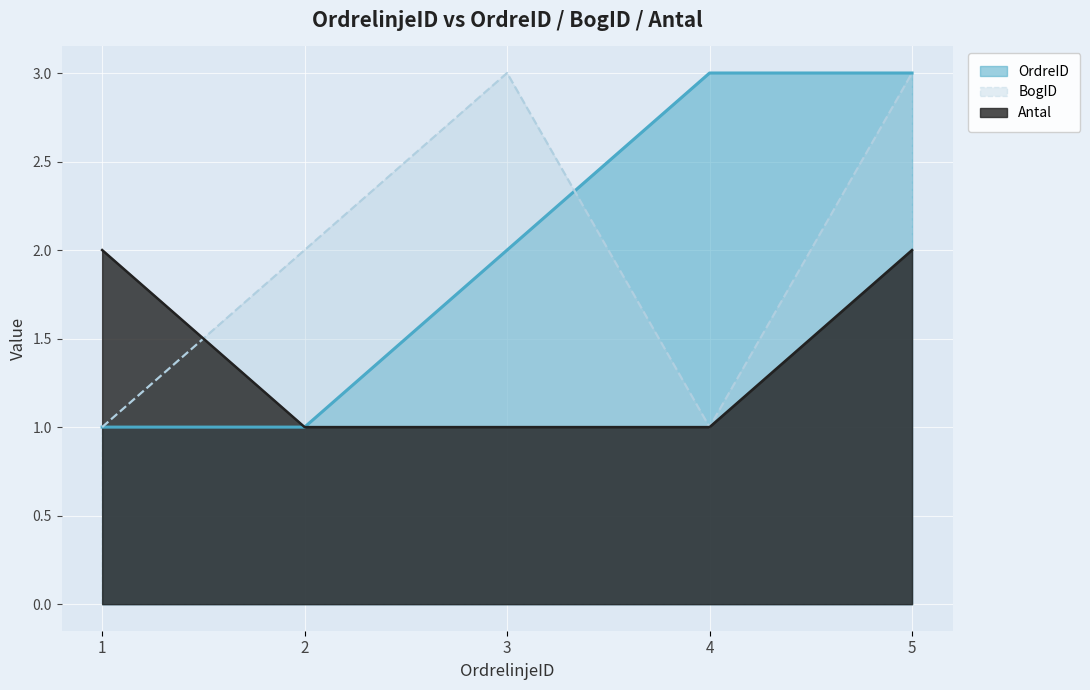

How many lines are shown in the chart?

3